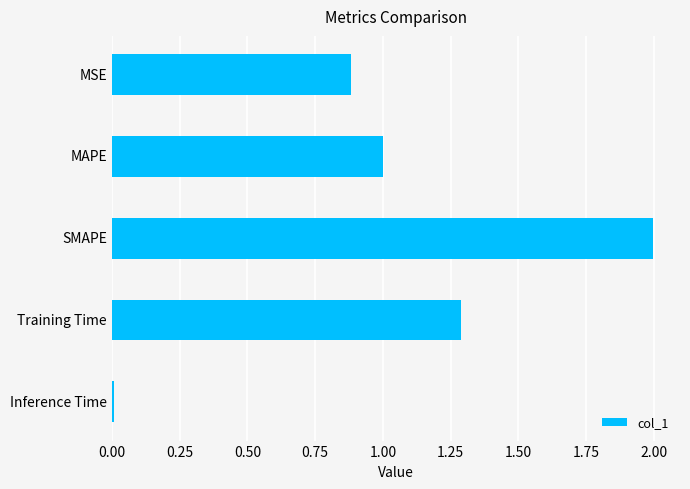

The chart shows a value of 1.4 at MAPE. True or false?

False